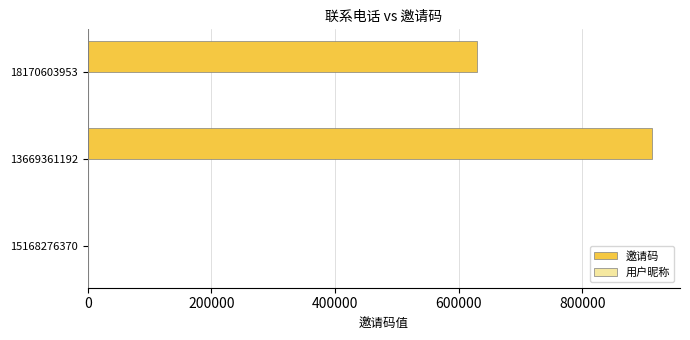

What is the maximum value shown in the chart?

912700